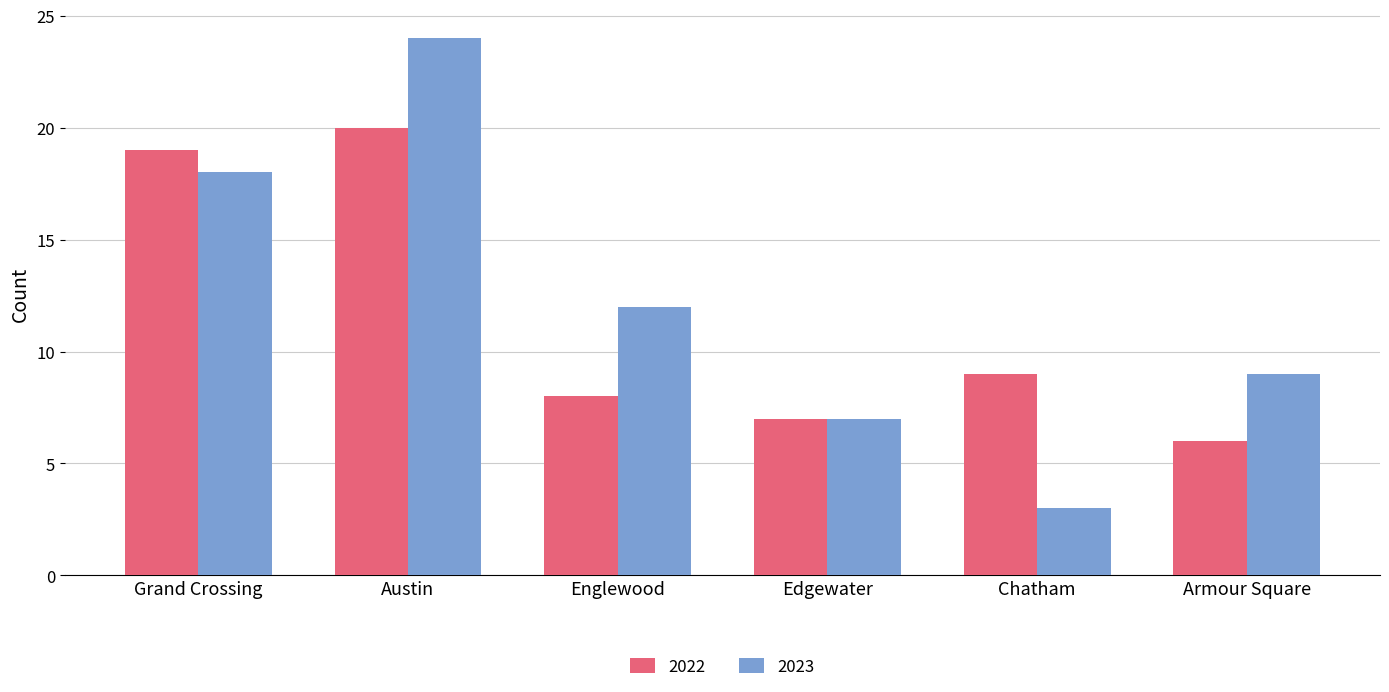

Read the 2023 value at Grand Crossing, to the nearest 10.

20